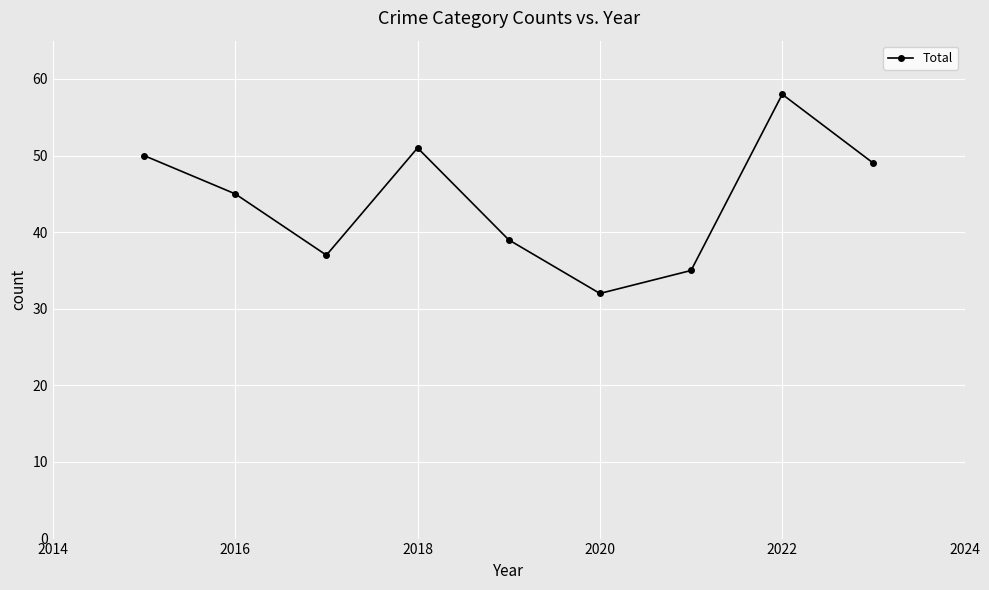

What is the maximum value shown in the chart?

58